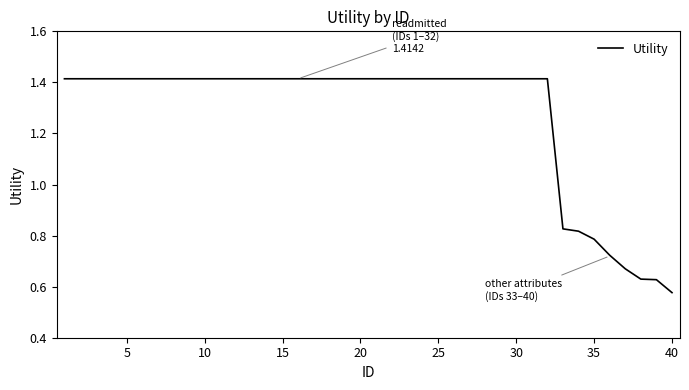

Which label corresponds to the smallest value in the chart?

40